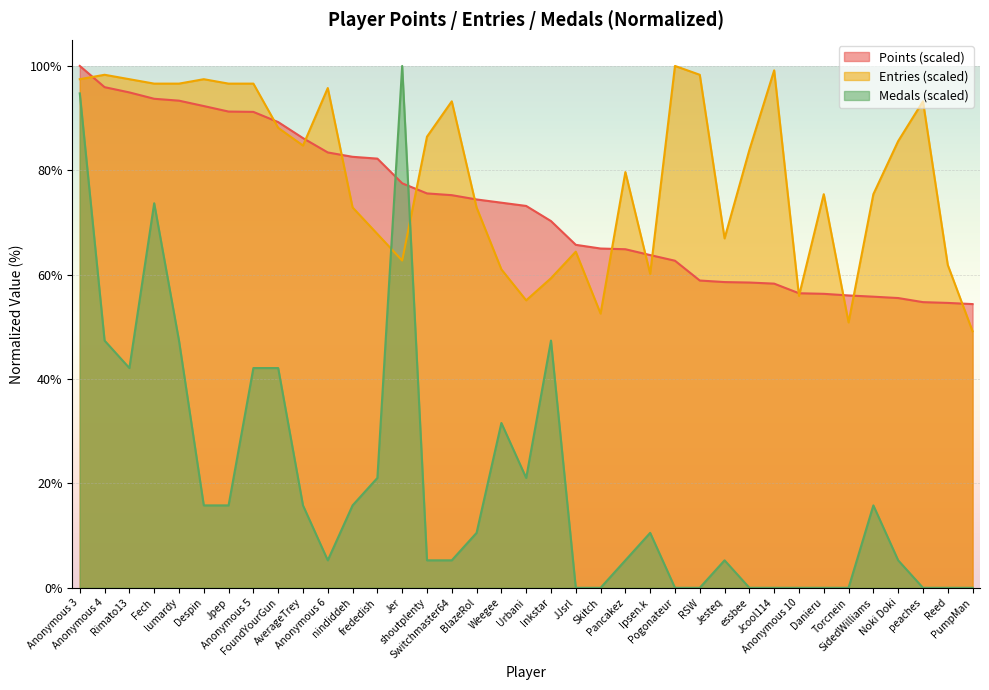

Rank the categories by Points value from lowest to highest.

PumpMan, Reed, peaches, Noki Doki, SidedWilliams, Torcnein, Danieru, Anonymous 10, Jcool114, essbee, Jesteq, RSW, Pogonateur, Ipsen.k, Pancakez, Skitch, JJsrl, Inkstar, Urbani, Weegee, BlazeRol, Switchmaster64, shoutplenty, Jer, frededish, nindiddeh, Anonymous 6, AverageTrey, FoundYourGun, Anonymous 5, Jpep, Despin, lumardy, Fech, Rimato13, Anonymous 4, Anonymous 3